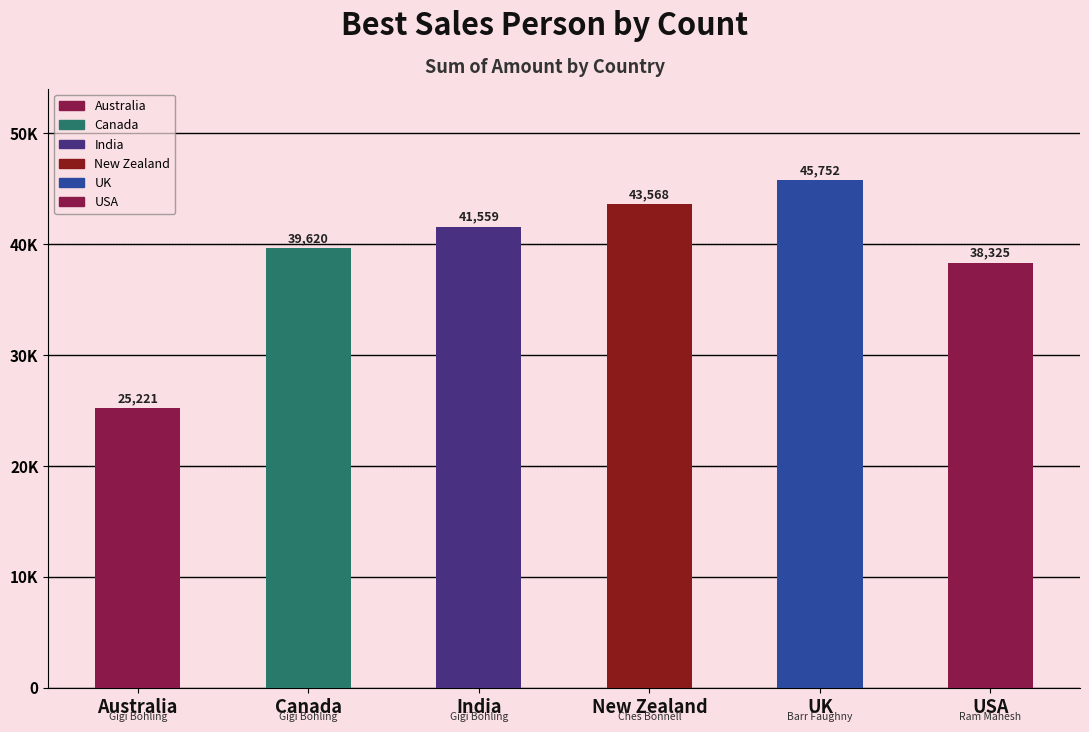

Does the chart contain stacked bars?

No